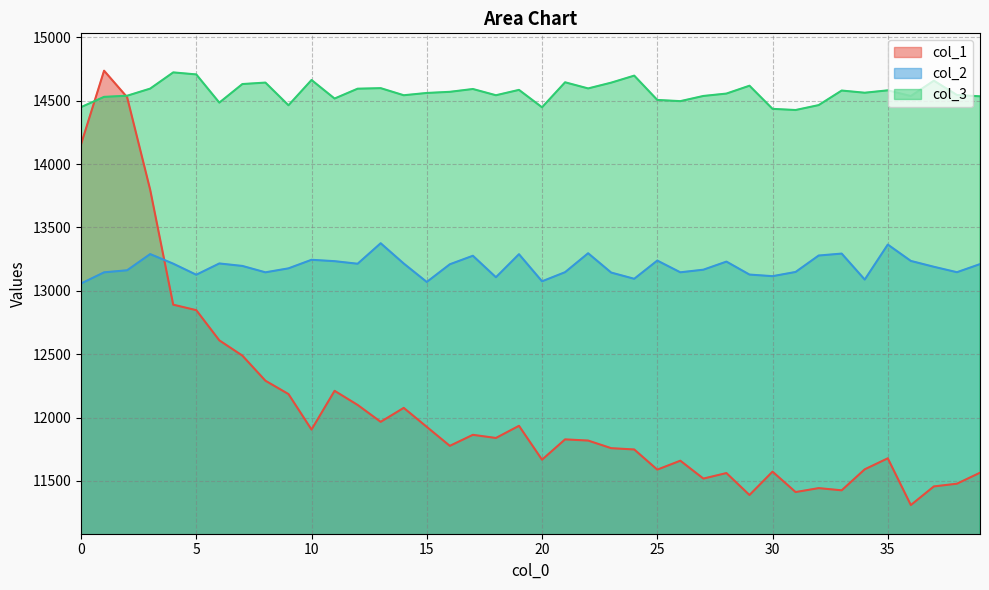

How many interior local peaks does the col_2 series have?

11